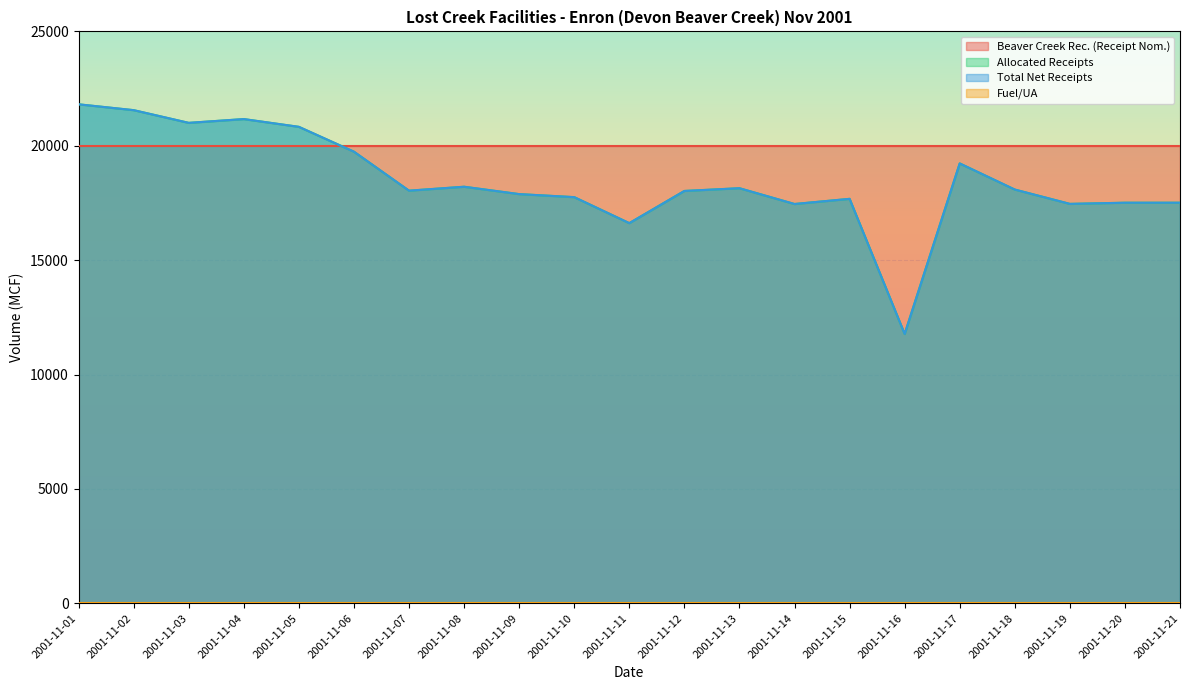

What is the difference between the second highest and second lowest values in the Total Net Receipts series?

4938.5